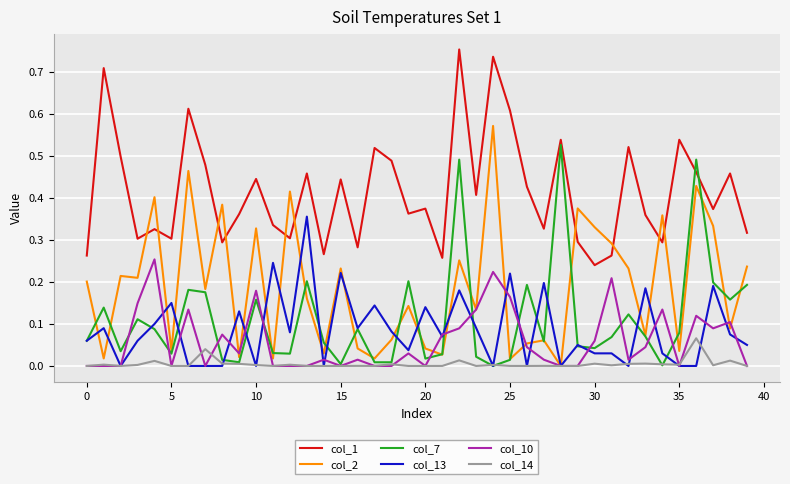

True or false: col_1 has more than 2 points higher than both neighbors.

True